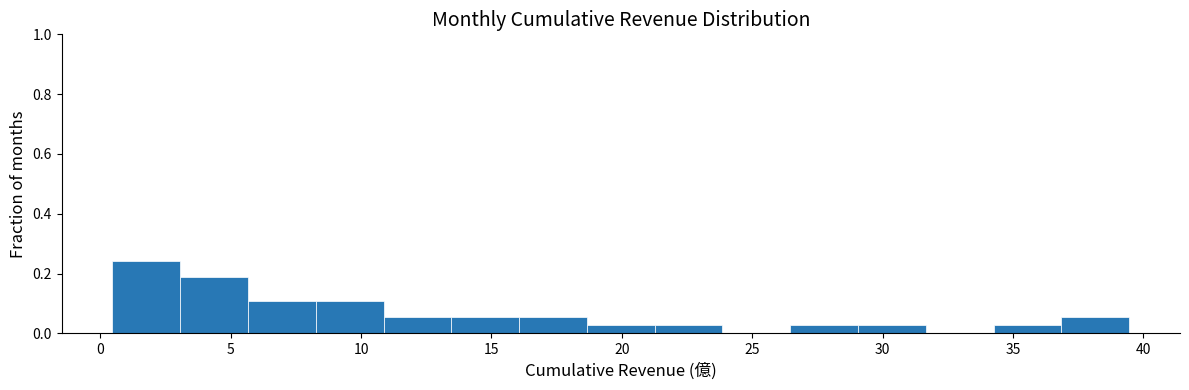

Reading left to right, list every bar in this chart as the range it spans on the x-axis followed by its height. Neither the bar edges nor the heights are printed on the chart, so give them approximately, as read against the axes.

0.5 to 3.0: 0.24
3.0 to 5.5: 0.18
5.5 to 8.5: 0.10
8.5 to 11.0: 0.10
11.0 to 13.5: 0.06
13.5 to 16.0: 0.06
16.0 to 18.5: 0.06
18.5 to 21.5: 0.02
21.5 to 24.0: 0.02
24.0 to 26.5: 0
26.5 to 29.0: 0.02
29.0 to 31.5: 0.02
31.5 to 34.5: 0
34.5 to 37.0: 0.02
37.0 to 39.5: 0.06